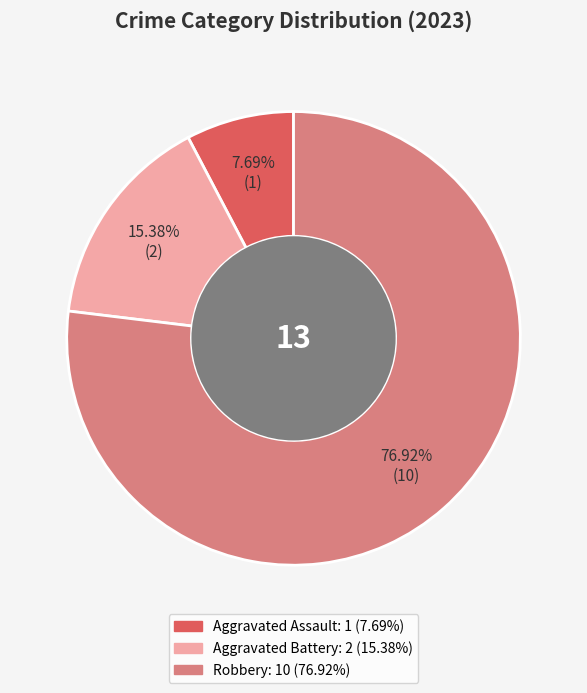

How many segments does this pie chart have?

3